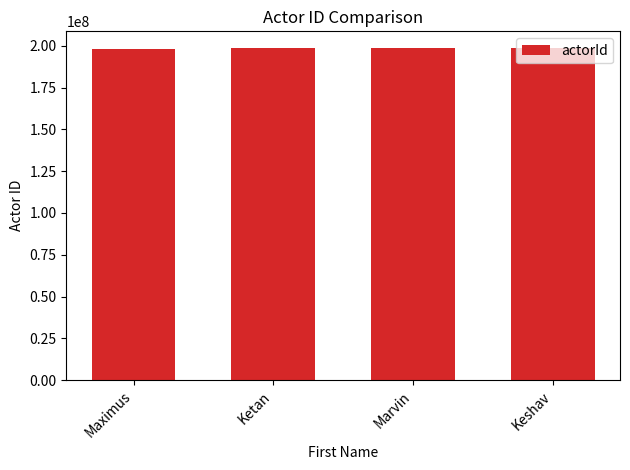

Read the value at Marvin.

198374050